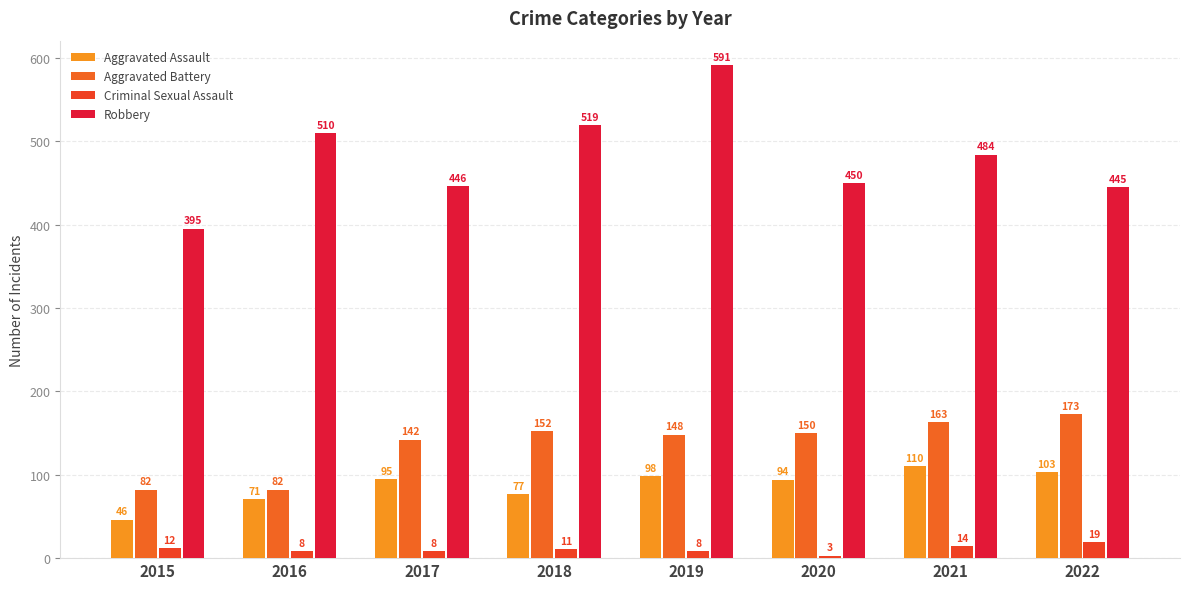

What is the value of the Aggravated Assault bar at the 4th from the left?

77